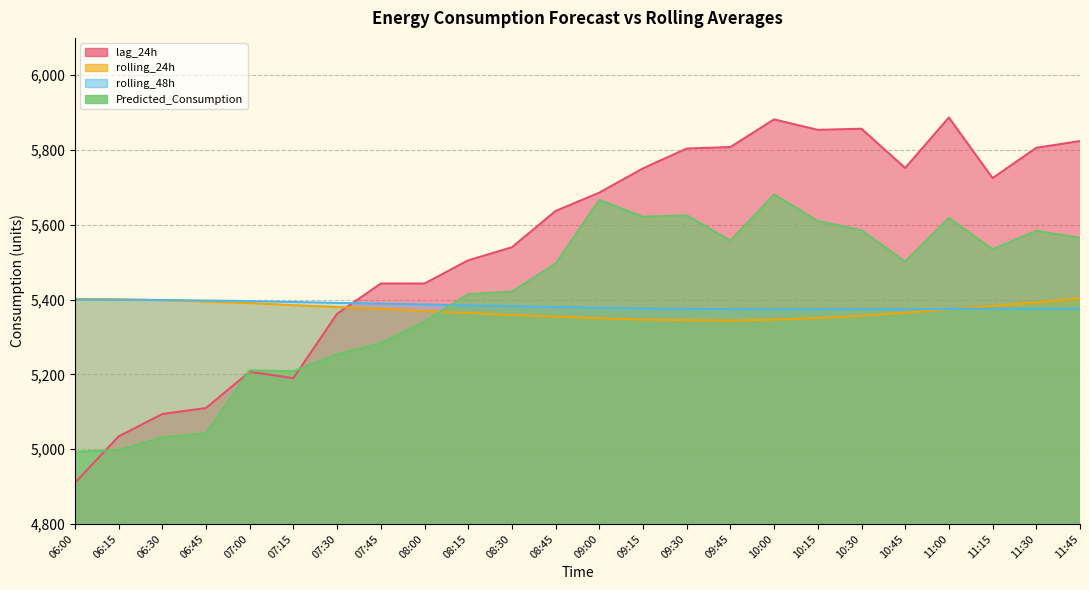

In rolling_48h, how many points are lower than both neighbors (excluding endpoints)?

2